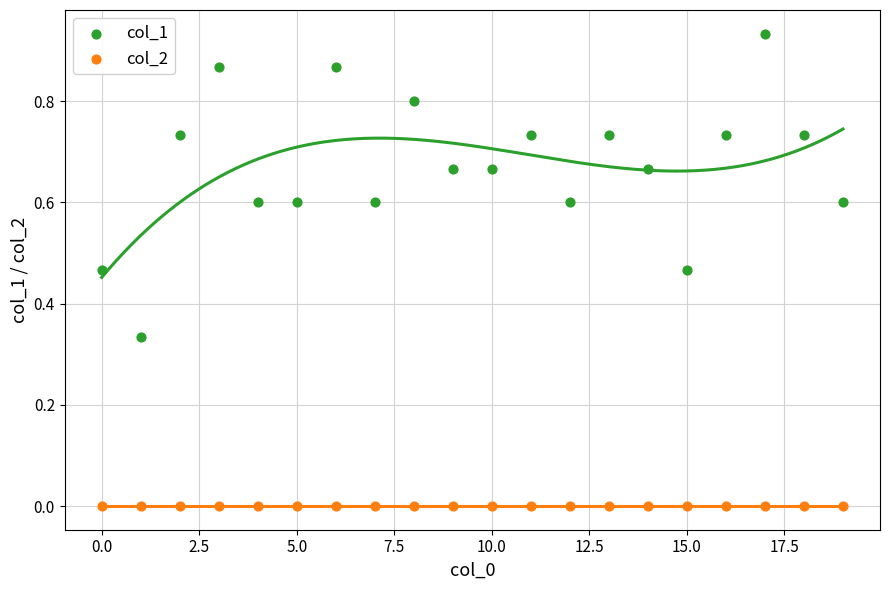

Which series reaches the maximum Y coordinate?

col_1